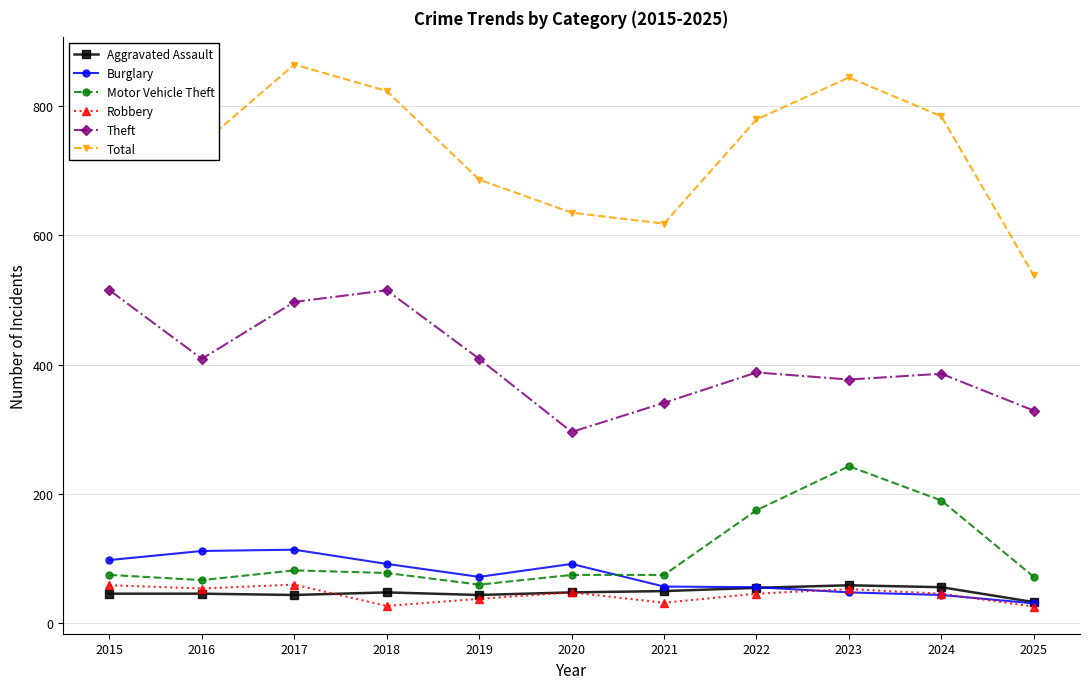

The Aggravated Assault series shows 55 at 2022. True or false?

True